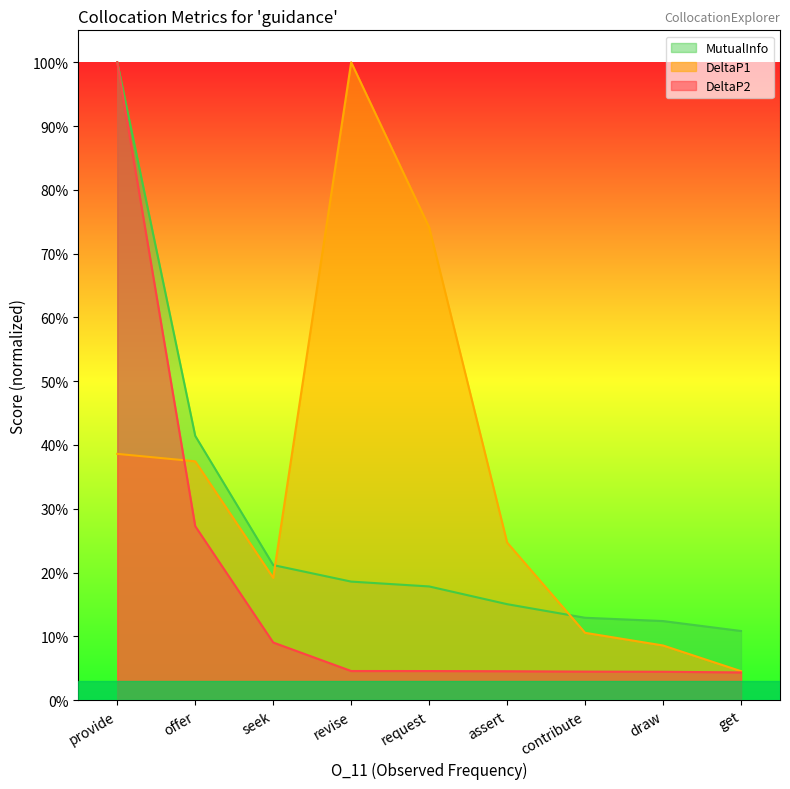

What is the highest value of the DeltaP1 series?

1.0